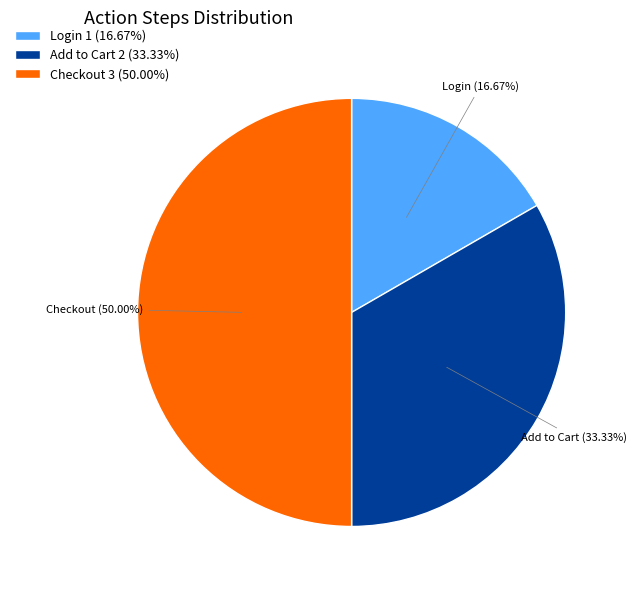

The Add to Cart slice represents 20% of the pie. True or false?

False